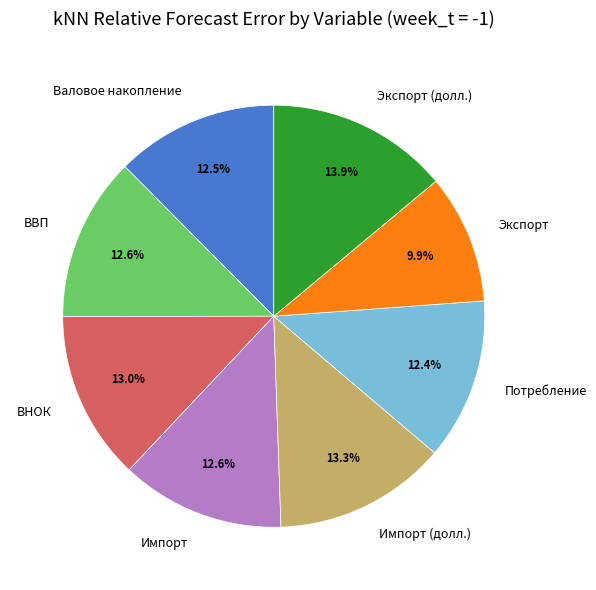

Which slice is the largest?

Экспорт (долл.)